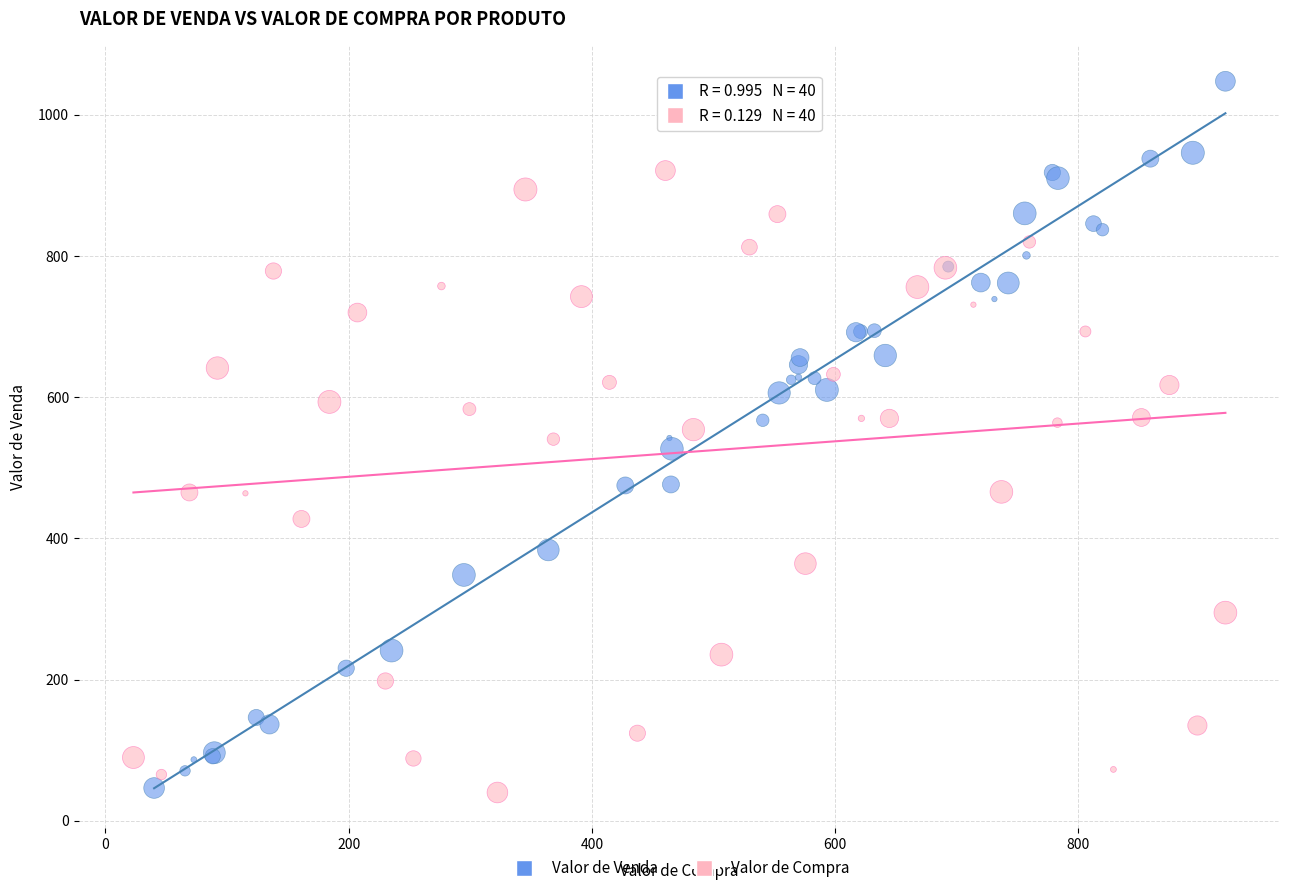

Which series reaches the maximum Y coordinate?

Valor de Venda